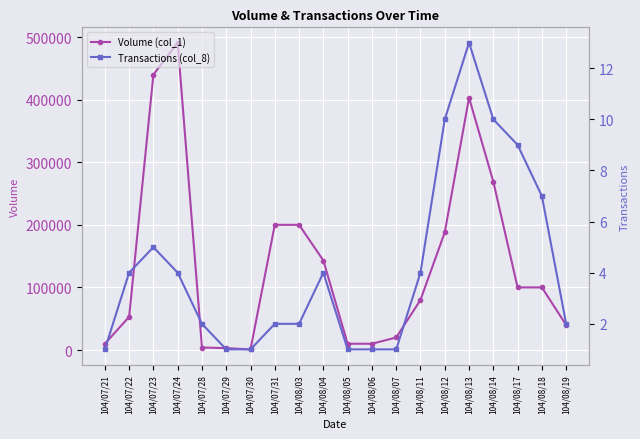

True or false: Transactions (col_8) has a value of 5 at 104/08/13.

False